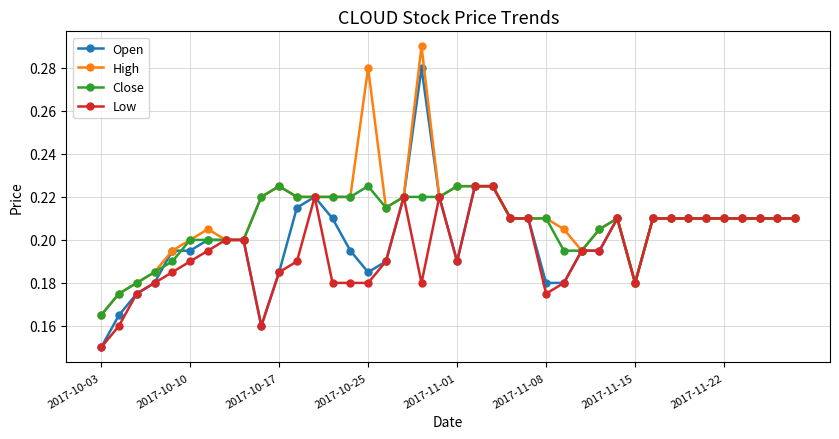

True or false: Low has more than 1 points higher than both neighbors.

True